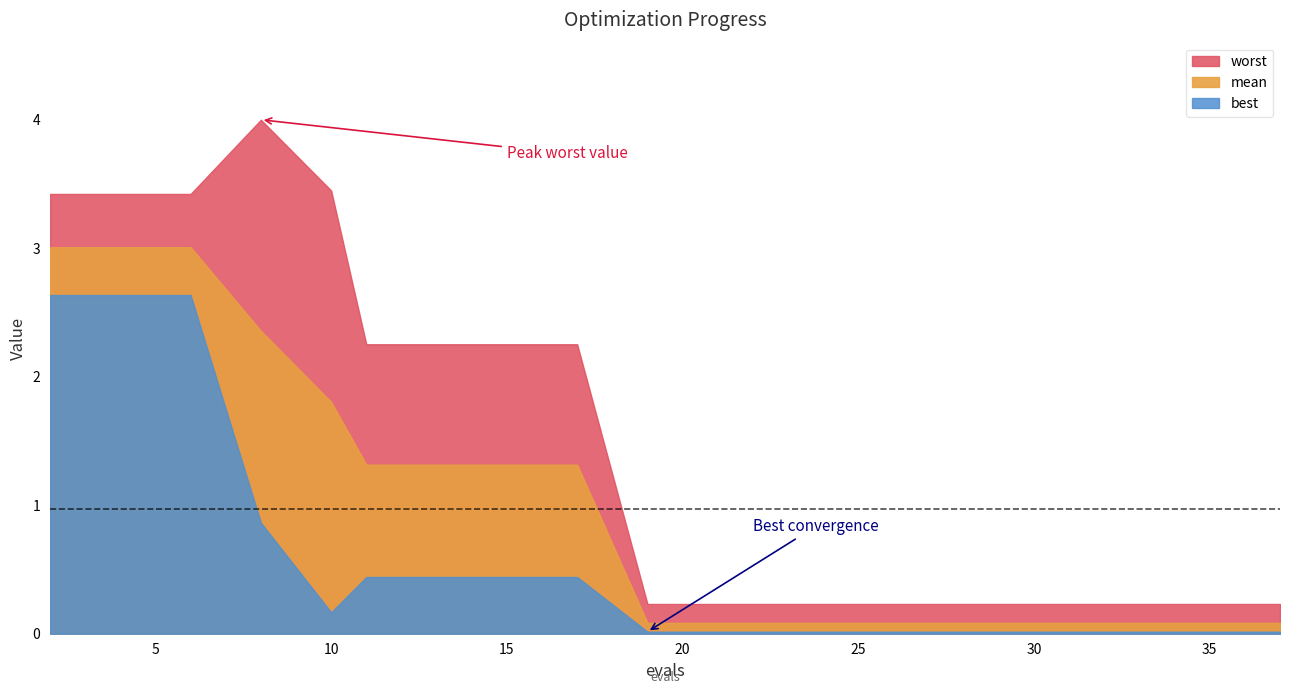

Reading left to right, extract all data points from this chart.

mean: 2=3.0	4=3.0	6=3.0	8=2.4	10=1.8	11=1.3	13=1.3	15=1.3	17=1.3	19=0.1	21=0.1	23=0.1	25=0.1	26=0.1	28=0.1	30=0.1	32=0.1	34=0.1	35=0.1	37=0.1
best: 2=2.6	4=2.6	6=2.6	8=0.9	10=0.2	11=0.4	13=0.4	15=0.4	17=0.4	19=0.0	21=0.0	23=0.0	25=0.0	26=0.0	28=0.0	30=0.0	32=0.0	34=0.0	35=0.0	37=0.0
worst: 2=3.4	4=3.4	6=3.4	8=4.0	10=3.4	11=2.3	13=2.3	15=2.3	17=2.3	19=0.2	21=0.2	23=0.2	25=0.2	26=0.2	28=0.2	30=0.2	32=0.2	34=0.2	35=0.2	37=0.2